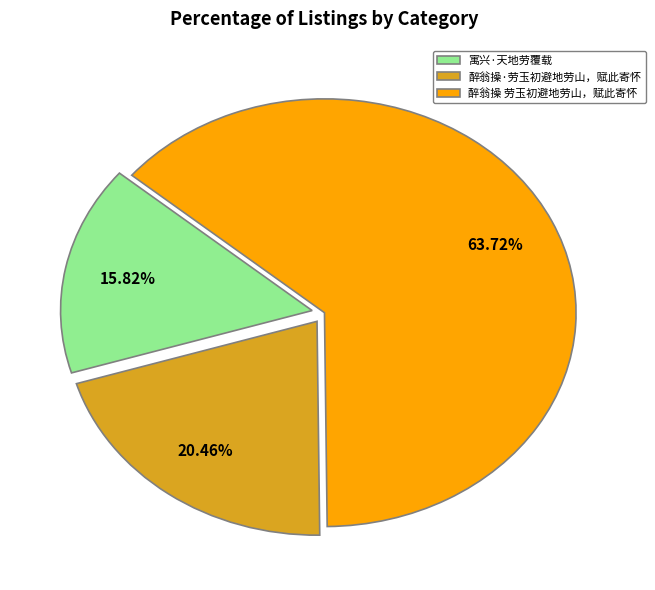

Rank the categories by value from highest to lowest.

醉翁操 劳玉初避地劳山，赋此寄怀, 醉翁操·劳玉初避地劳山，赋此寄怀, 寓兴·天地劳覆载